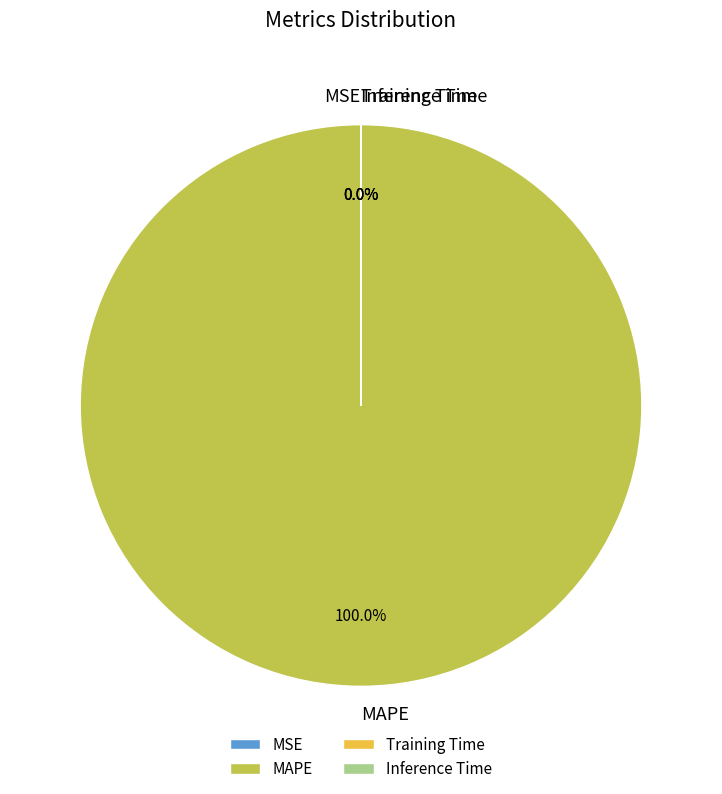

Which slice is the largest?

MAPE